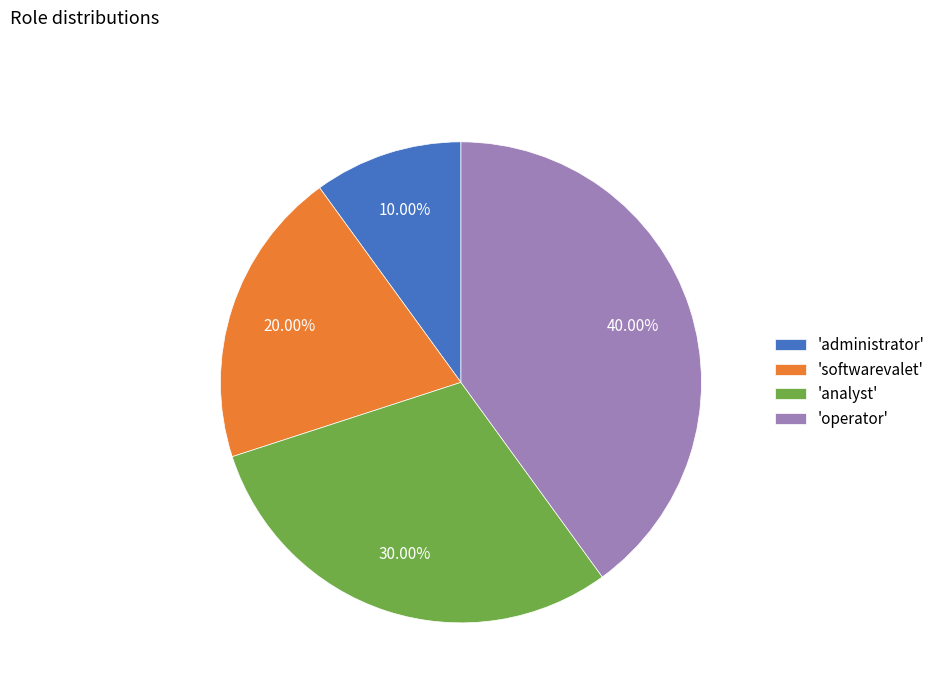

Rank the categories by value from highest to lowest.

'operator', 'analyst', 'softwarevalet', 'administrator'